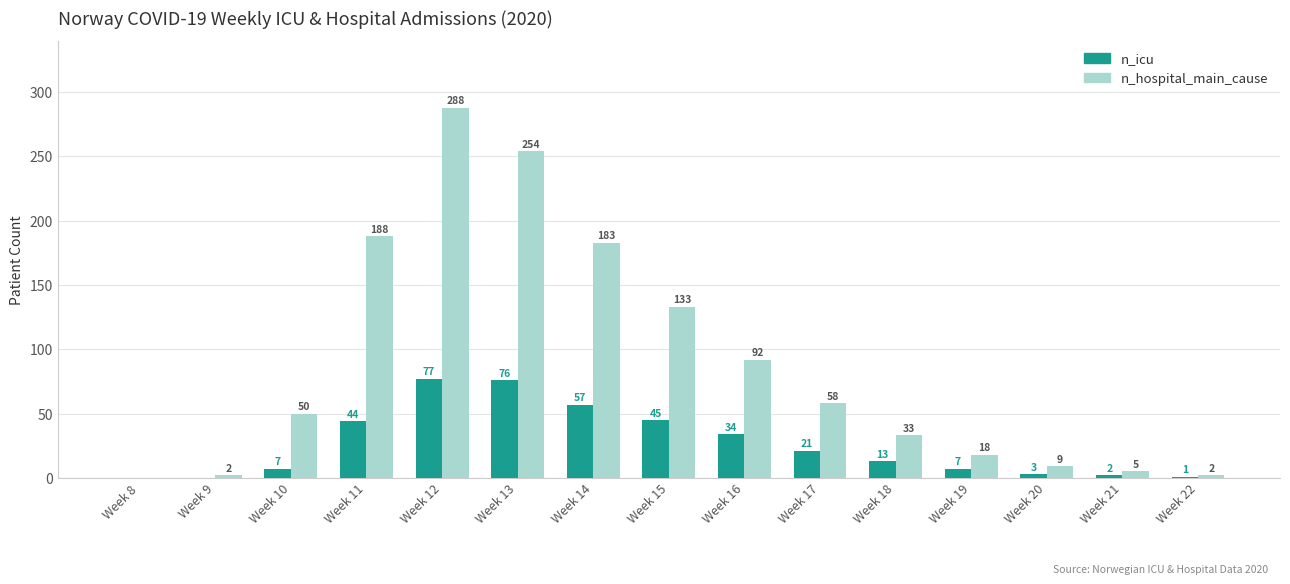

What is the maximum value shown in the chart?

288